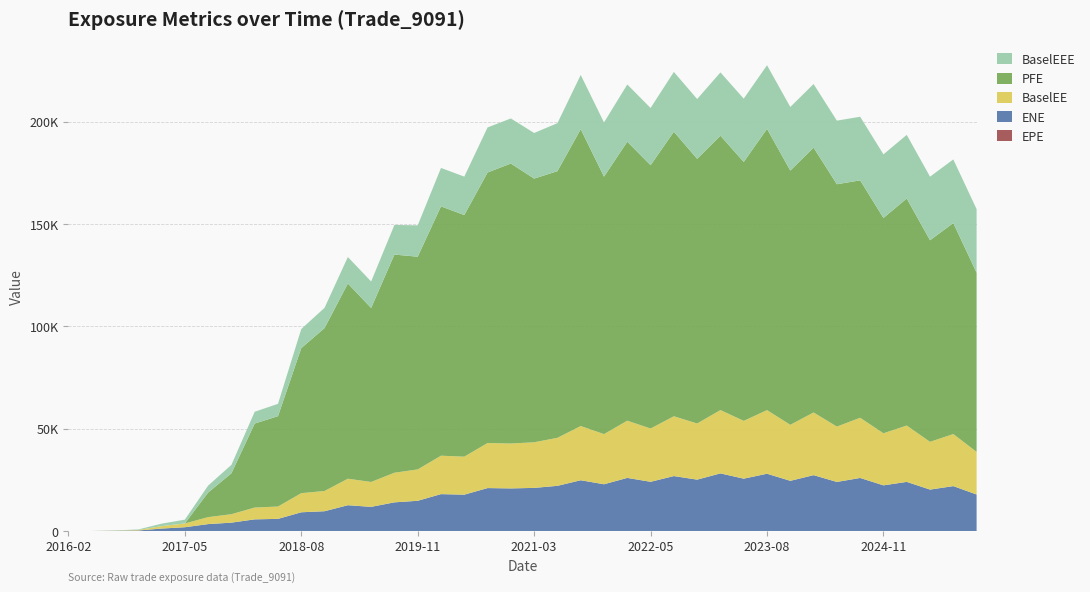

Reading left to right, what are all the values shown in this chart?

EPE: 2016-02-28=0.0	2016-05-31=0.3	2016-08-30=0.5	2016-11-28=0.7	2017-02-28=1.0	2017-05-30=1.2	2017-08-29=1.5	2017-11-28=1.7	2018-02-28=2.0	2018-05-29=2.2	2018-08-28=2.5	2018-11-28=2.7	2019-02-28=3.0	2019-05-28=3.2	2019-08-28=3.5	2019-11-29=3.8	2020-02-28=4.0	2020-05-28=4.2	2020-08-28=4.5	2020-11-30=4.8	2021-03-01=5.0	2021-05-28=5.2	2021-08-31=5.5	2021-11-29=5.8	2022-02-28=6.0	2022-05-31=6.3	2022-08-30=6.5	2022-11-28=6.7	2023-02-28=7.0	2023-05-30=7.2	2023-08-29=7.5	2023-11-28=7.7	2024-02-28=8.0	2024-05-28=8.2	2024-08-28=8.5	2024-11-29=8.8	2025-02-28=9.0	2025-05-28=9.2	2025-08-28=9.5	2025-11-28=9.7
ENE: 2016-02-28=0.0	2016-05-31=0.0	2016-08-30=93.5	2016-11-28=248.2	2017-02-28=1187.0	2017-05-30=1834.0	2017-08-29=3364.4	2017-11-28=4073.3	2018-02-28=5676.4	2018-05-29=5918.5	2018-08-28=9136.3	2018-11-28=9652.6	2019-02-28=12589.2	2019-05-28=11789.0	2019-08-28=13988.7	2019-11-29=14751.4	2020-02-28=18010.1	2020-05-28=17741.3	2020-08-28=20961.7	2020-11-30=20796.0	2021-03-01=21048.1	2021-05-28=22054.3	2021-08-31=24788.9	2021-11-29=22824.2	2022-02-28=25929.4	2022-05-31=24026.5	2022-08-30=26830.3	2022-11-28=25080.0	2023-02-28=28133.6	2023-05-30=25553.9	2023-08-29=27969.2	2023-11-28=24501.2	2024-02-28=27273.3	2024-05-28=23955.1	2024-08-28=25901.9	2024-11-29=22286.6	2025-02-28=23982.7	2025-05-28=20215.6	2025-08-28=21913.9	2025-11-28=17822.4
BaselEE: 2016-02-28=0.0	2016-05-31=0.0	2016-08-30=93.9	2016-11-28=249.6	2017-02-28=1196.2	2017-05-30=1852.3	2017-08-29=3405.4	2017-11-28=4132.1	2018-02-28=5771.2	2018-05-29=6034.1	2018-08-28=9341.2	2018-11-28=9897.5	2019-02-28=12945.6	2019-05-28=12163.2	2019-08-28=14482.7	2019-11-29=15325.8	2020-02-28=18775.6	2020-05-28=18567.3	2020-08-28=22025.2	2020-11-30=21940.2	2021-03-01=22293.7	2021-05-28=23461.3	2021-08-31=26494.5	2021-11-29=24503.5	2022-02-28=27962.7	2022-05-31=26038.6	2022-08-30=29219.5	2022-11-28=27445.5	2023-02-28=30939.4	2023-05-30=28249.5	2023-08-29=31081.5	2023-11-28=27370.3	2024-02-28=30628.4	2024-05-28=27047.9	2024-08-28=29408.4	2024-11-29=25445.8	2025-02-28=27532.6	2025-05-28=23338.0	2025-08-28=25445.3	2025-11-28=20814.6
PFE: 2016-02-28=0.0	2016-05-31=0.0	2016-08-30=0.0	2016-11-28=0.0	2017-02-28=0.0	2017-05-30=0.0	2017-08-29=12007.4	2017-11-28=19968.4	2018-02-28=41040.8	2018-05-29=44140.4	2018-08-28=70864.5	2018-11-28=79594.6	2019-02-28=95382.3	2019-05-28=85013.0	2019-08-28=106577.0	2019-11-29=103935.0	2020-02-28=121815.0	2020-05-28=118054.0	2020-08-28=132161.0	2020-11-30=136794.0	2021-03-01=128819.0	2021-05-28=130282.0	2021-08-31=145030.0	2021-11-29=125788.0	2022-02-28=136302.0	2022-05-31=128646.0	2022-08-30=139025.0	2022-11-28=129295.0	2023-02-28=134041.0	2023-05-30=126488.0	2023-08-29=137429.0	2023-11-28=124217.0	2024-02-28=129382.0	2024-05-28=118403.0	2024-08-28=115997.0	2024-11-29=105196.0	2025-02-28=110934.0	2025-05-28=98478.9	2025-08-28=103096.0	2025-11-28=87535.8
BaselEEE: 2016-02-28=0.0	2016-05-31=0.0	2016-08-30=93.9	2016-11-28=249.6	2017-02-28=1196.2	2017-05-30=1852.3	2017-08-29=3405.4	2017-11-28=4132.1	2018-02-28=5771.2	2018-05-29=6034.1	2018-08-28=9341.2	2018-11-28=9897.5	2019-02-28=12945.6	2019-05-28=12945.6	2019-08-28=14482.7	2019-11-29=15325.8	2020-02-28=18775.6	2020-05-28=18775.6	2020-08-28=22025.2	2020-11-30=22025.2	2021-03-01=22293.7	2021-05-28=23461.3	2021-08-31=26494.5	2021-11-29=26494.5	2022-02-28=27962.7	2022-05-31=27962.7	2022-08-30=29219.5	2022-11-28=29219.5	2023-02-28=30939.4	2023-05-30=30939.4	2023-08-29=31081.5	2023-11-28=31081.5	2024-02-28=31081.5	2024-05-28=31081.5	2024-08-28=31081.5	2024-11-29=31081.5	2025-02-28=31081.5	2025-05-28=31081.5	2025-08-28=31081.5	2025-11-28=31081.5